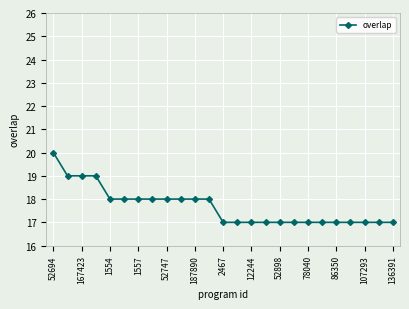

Reading left to right, transcribe all the data shown in this chart.

20	19	19	19	18	18	18	18	18	18	18	18	17	17	17	17	17	17	17	17	17	17	17	17	17